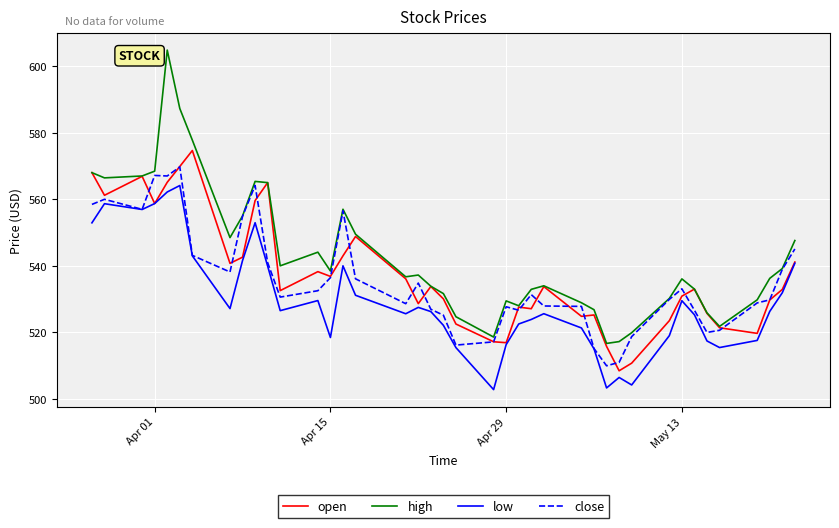

What is the minimum value shown in the chart?

502.8